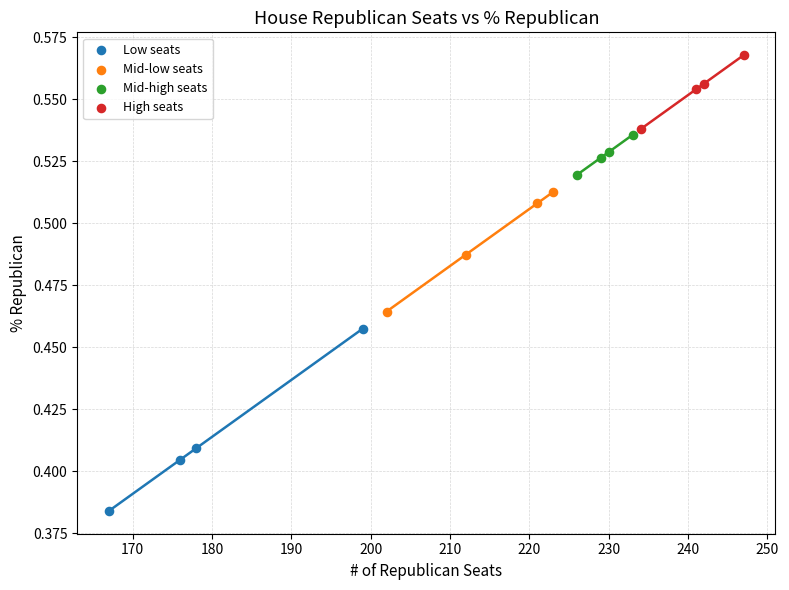

Which series has the largest Y range (max minus min)?

Low seats